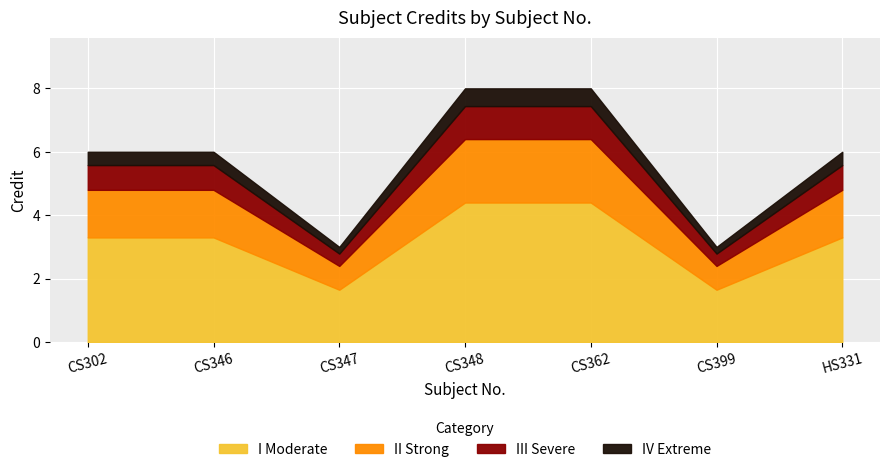

What is the label of the 4th point from the left?

CS348